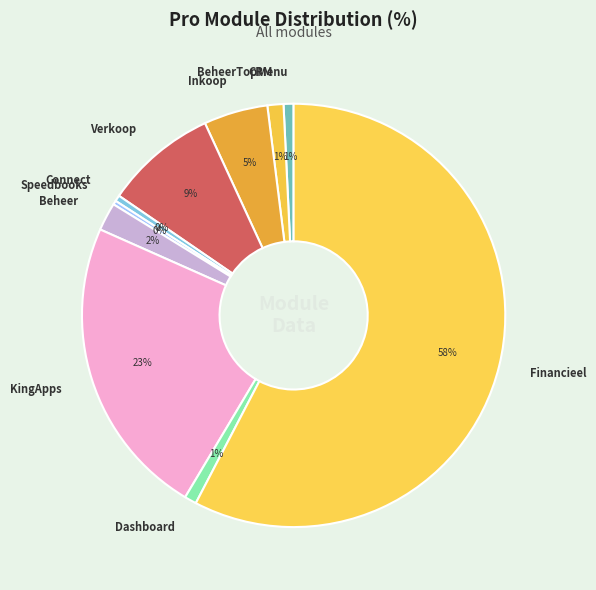

To the nearest percent, what percentage of the pie is CRM?

1%